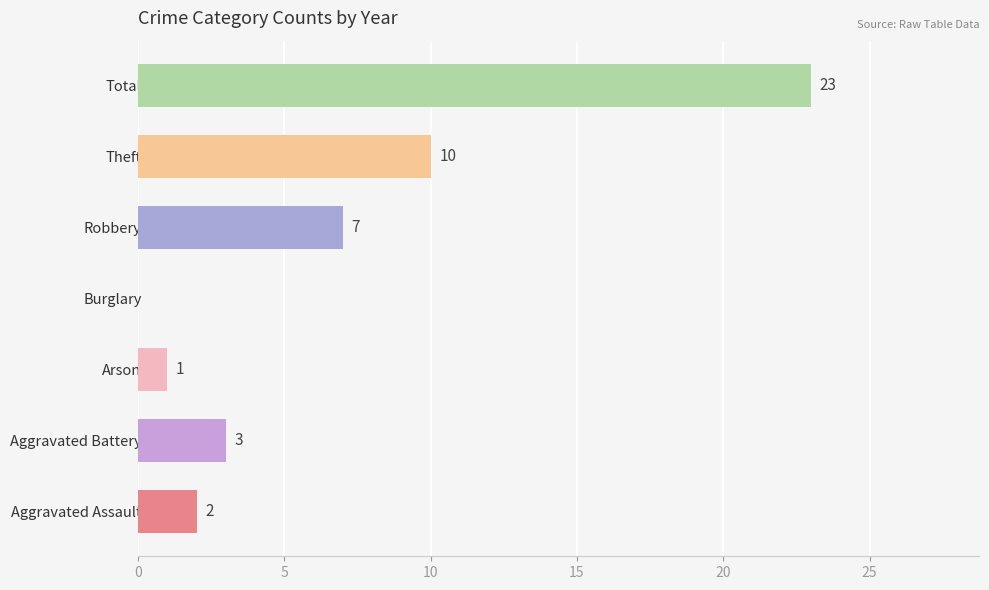

What is the sum of all values?

46